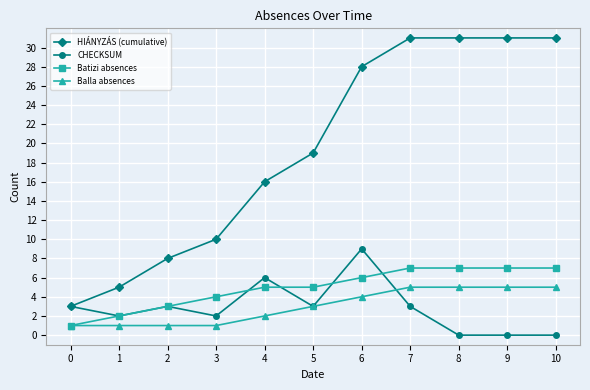

Which series changed the most between 3 and 5?

HIÁNYZÁS (cumulative)